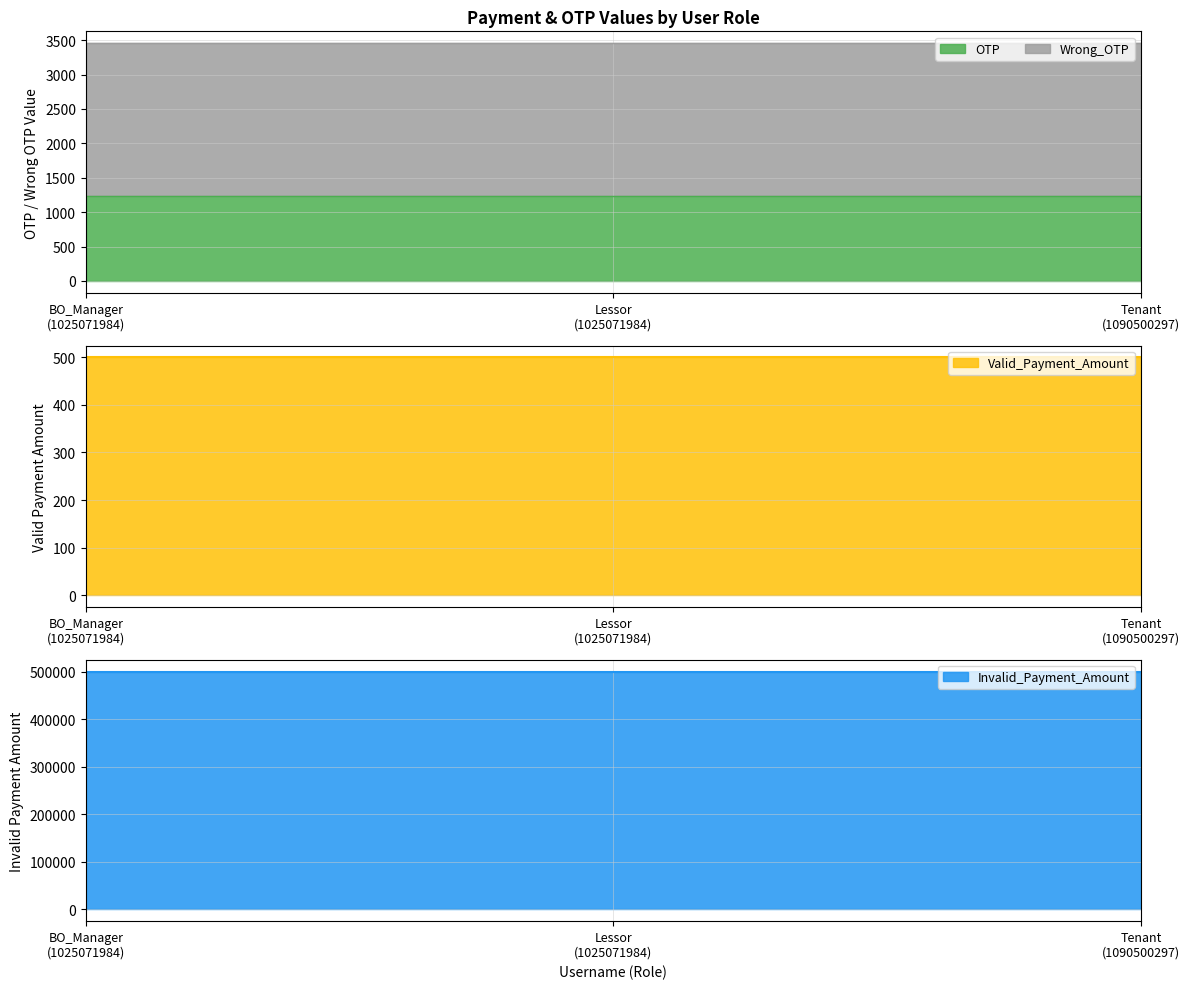

What are all the series names shown in the legend?

OTP, Valid_Payment_Amount, Invalid_Payment_Amount, Wrong_OTP